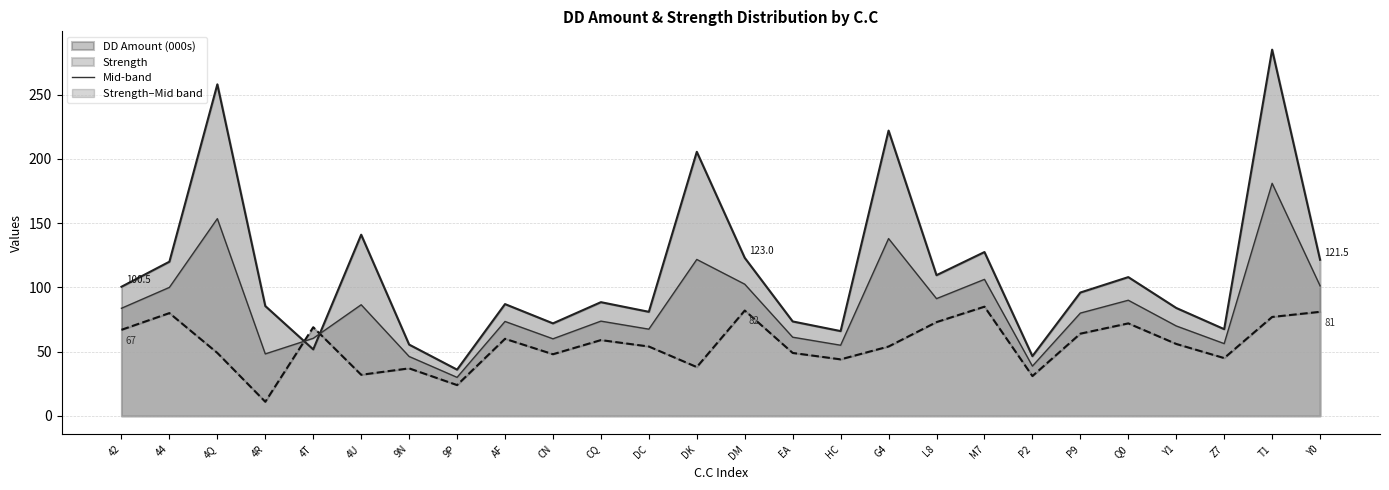

Which series ends up on top after the final intersection of DD Amount (000s) and Strength?

DD Amount (000s)